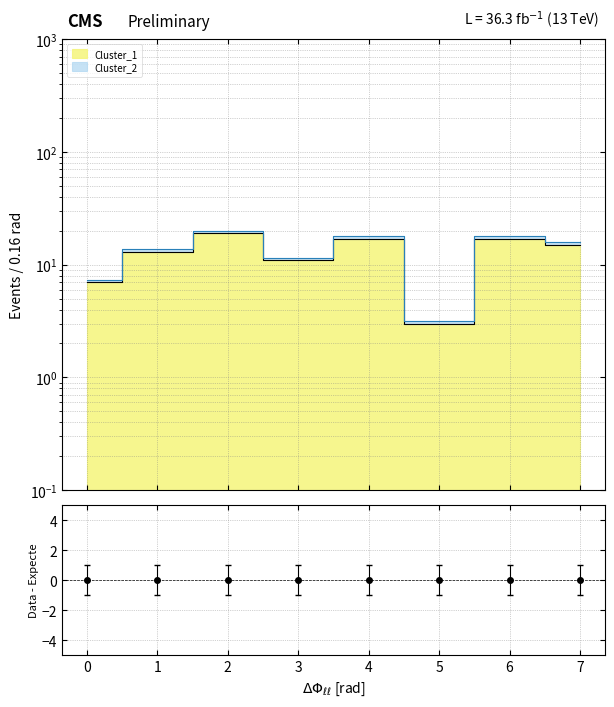

What is the approximate value of Cluster_1 at 7?

15.8